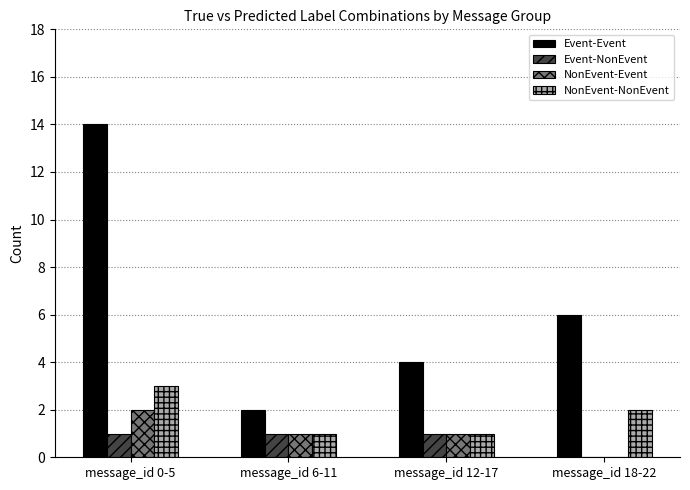

Reading left to right, list all the values displayed in this chart.

Event-Event: message_id 0-5=14	message_id 6-11=2	message_id 12-17=4	message_id 18-22=6
Event-NonEvent: message_id 0-5=1	message_id 6-11=1	message_id 12-17=1	message_id 18-22=0
NonEvent-Event: message_id 0-5=2	message_id 6-11=1	message_id 12-17=1	message_id 18-22=0
NonEvent-NonEvent: message_id 0-5=3	message_id 6-11=1	message_id 12-17=1	message_id 18-22=2